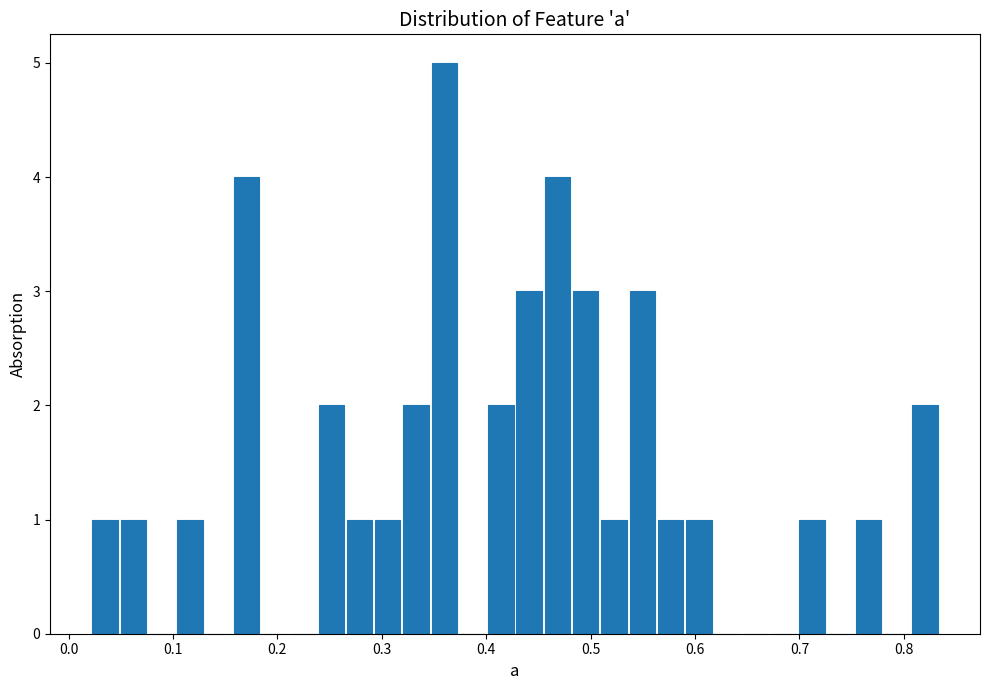

Read against the x-axis, roughly where is the centre of the tallest bar?

0.36